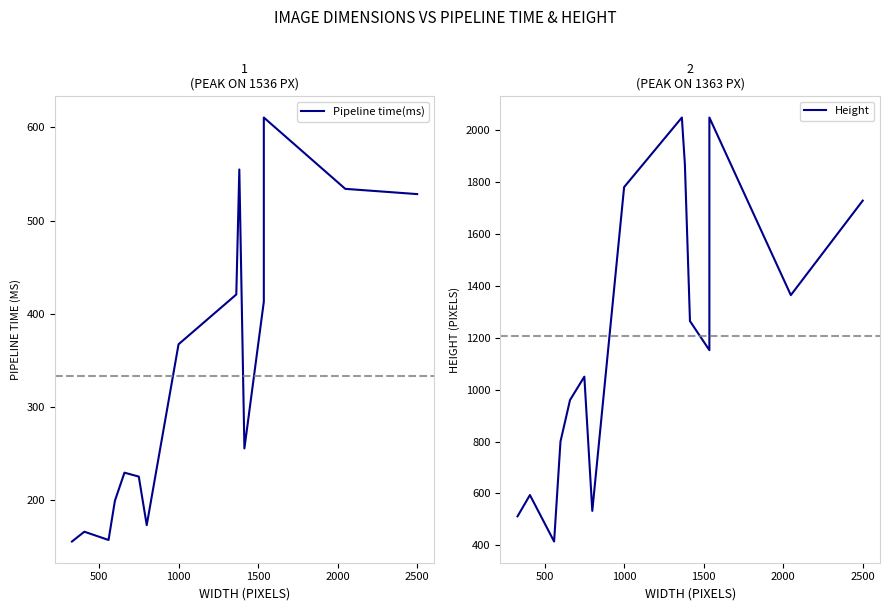

What are all the series names shown in the legend?

Pipeline time(ms), Height